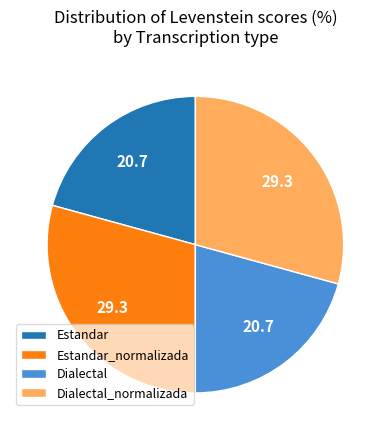

True or false: Estandar accounts for 31% of the total.

False